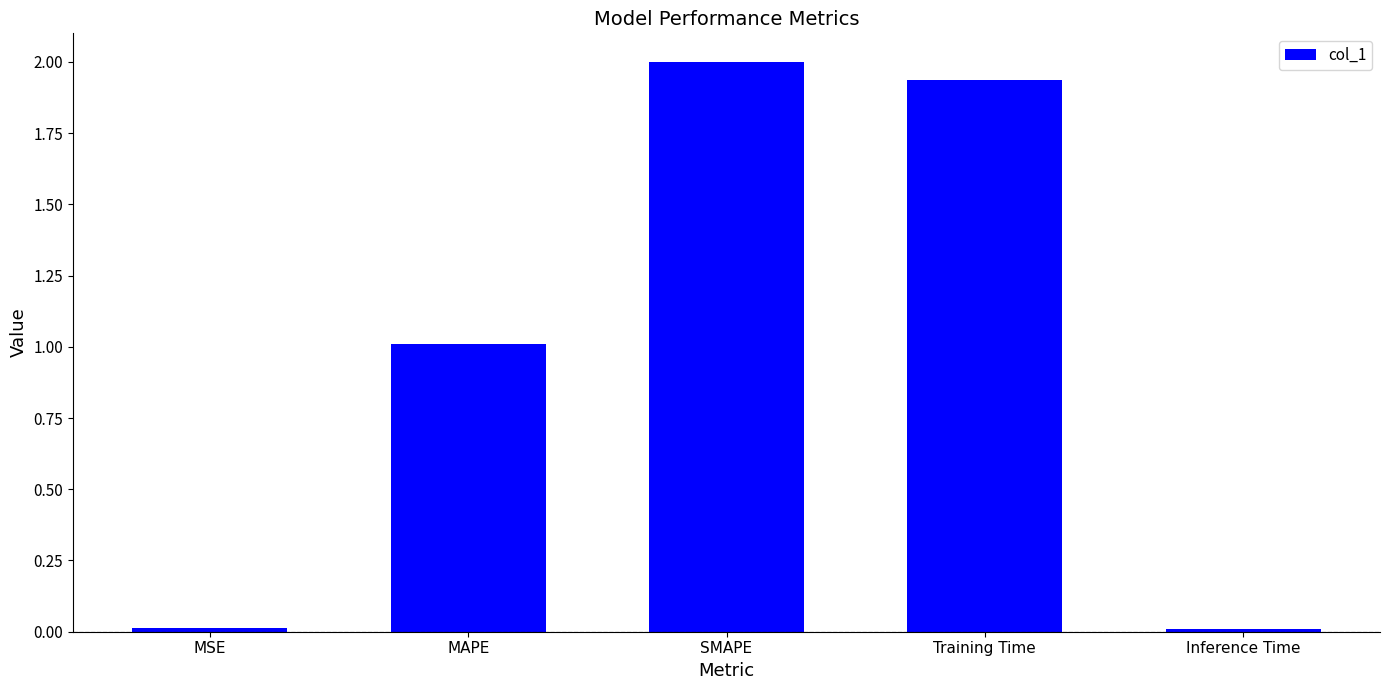

The value at Inference Time is 0.0. True or false?

True